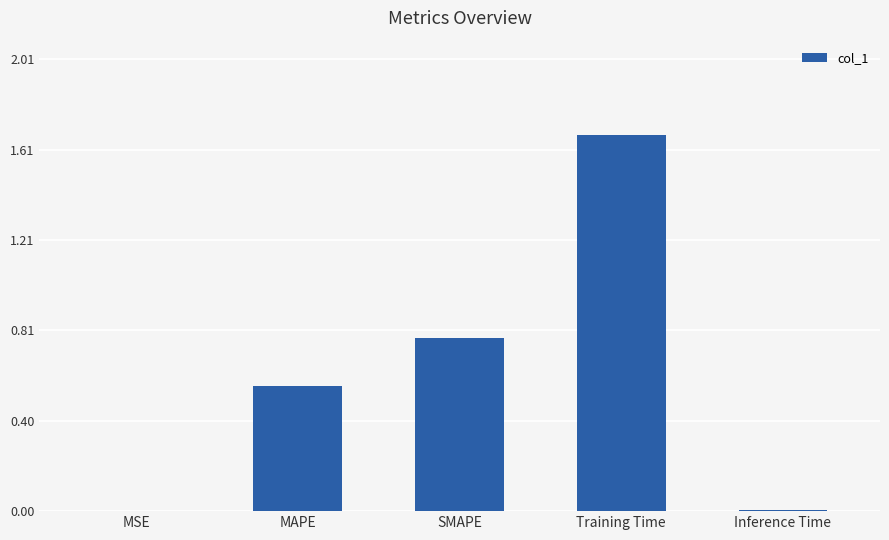

What is the change in value from MAPE to Training Time?

+1.1